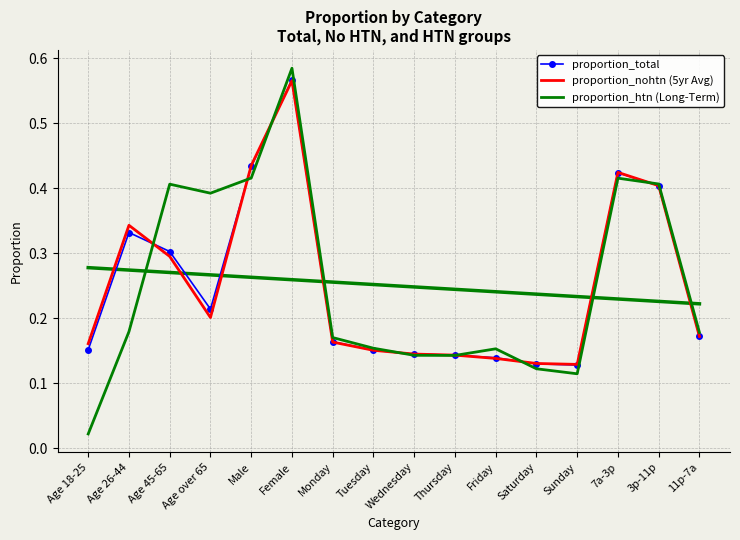

What is the difference between the highest and lowest values at Age 18-25?

0.1